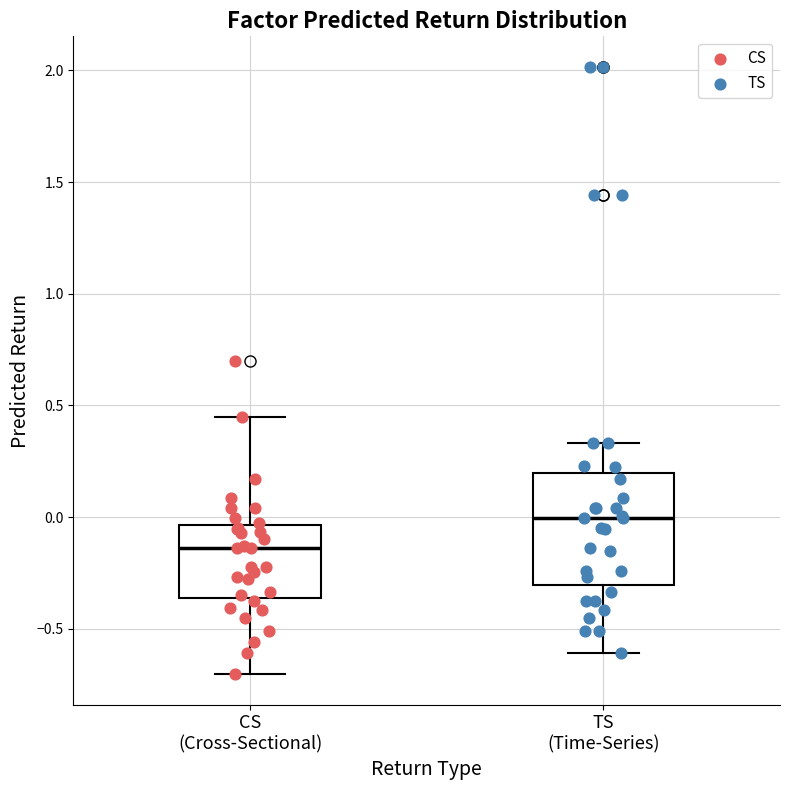

Where does the lower whisker of the box for TS (Time-Series) end on the y-axis? The values are not printed on the chart, so give them approximately, as read against the axis.

-0.60